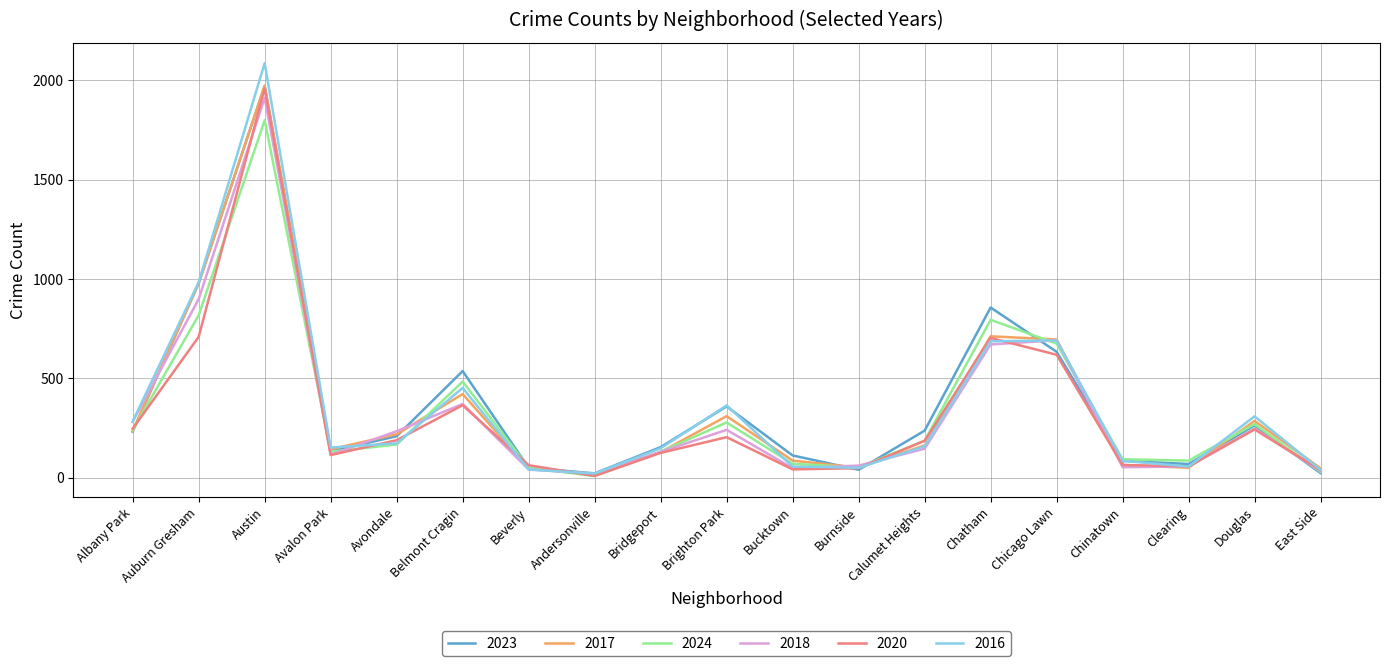

In 2016, how many points are lower than both neighbors (excluding endpoints)?

4